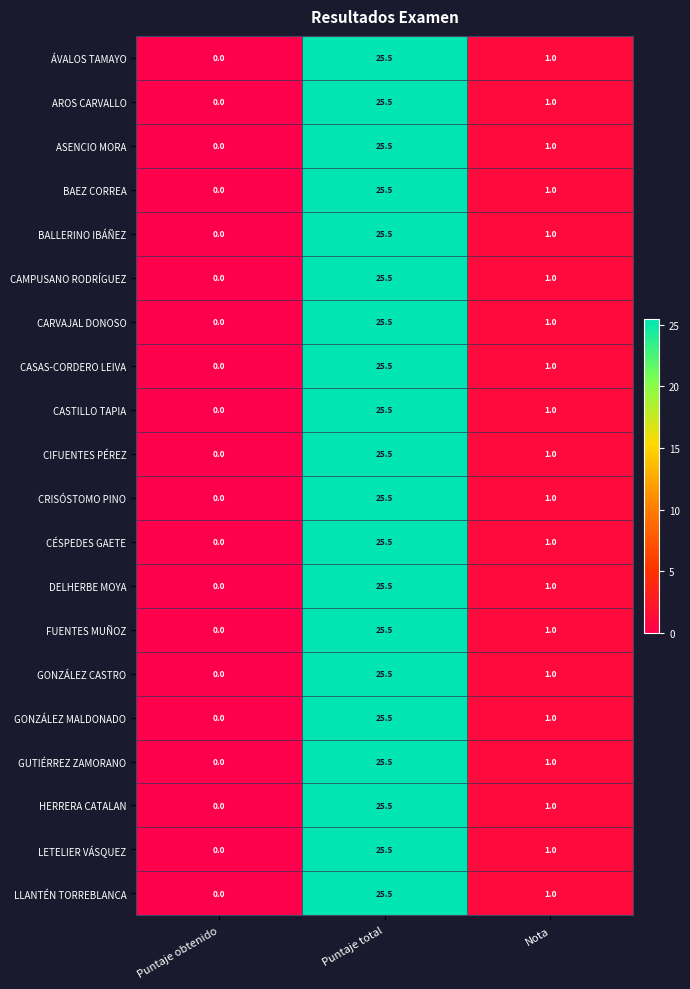

At which label is LLANTÉN TORREBLANCA closest to 12?

Nota